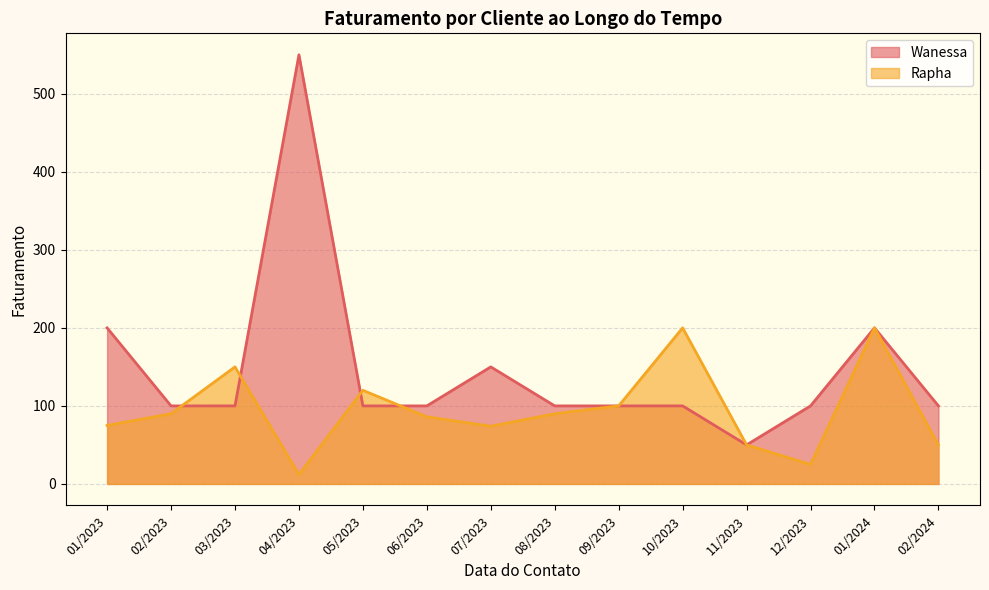

What is the label of the 2nd point from the right?

01/2024